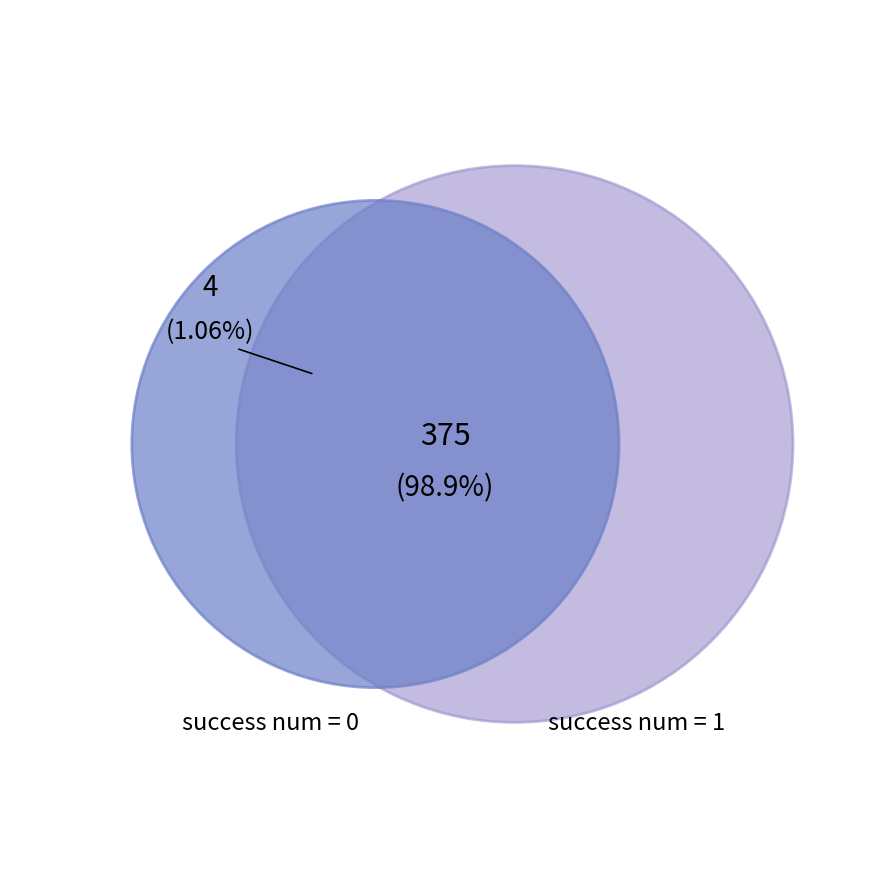

To the nearest percent, what is the difference between the 0 and 1 slice percentages?

100%